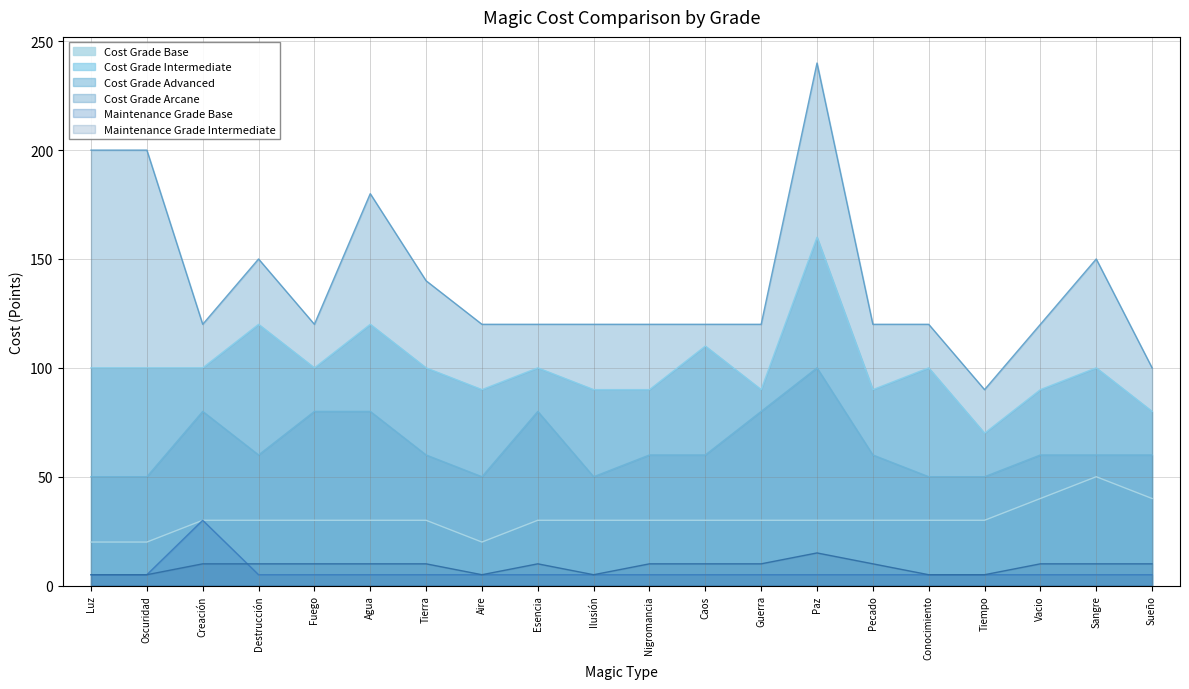

At Tiempo, list the series in order from smallest to largest.

MantGB, MantGI, CostGB, CostGI, CostGAv, CostGAr